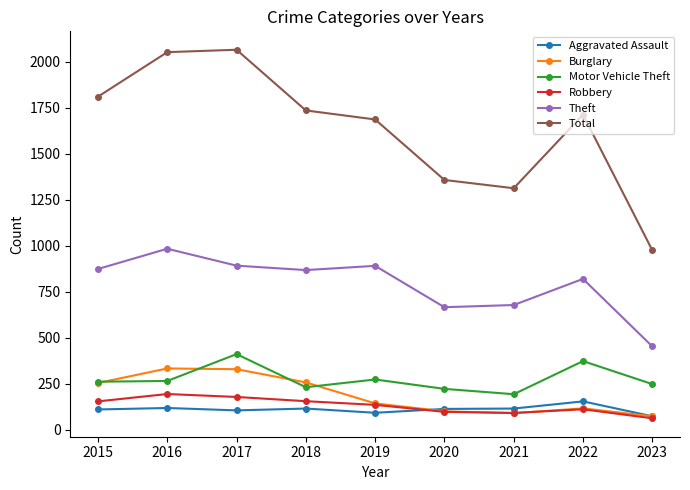

What are all the series names shown in the legend?

Aggravated Assault, Burglary, Motor Vehicle Theft, Robbery, Theft, Total